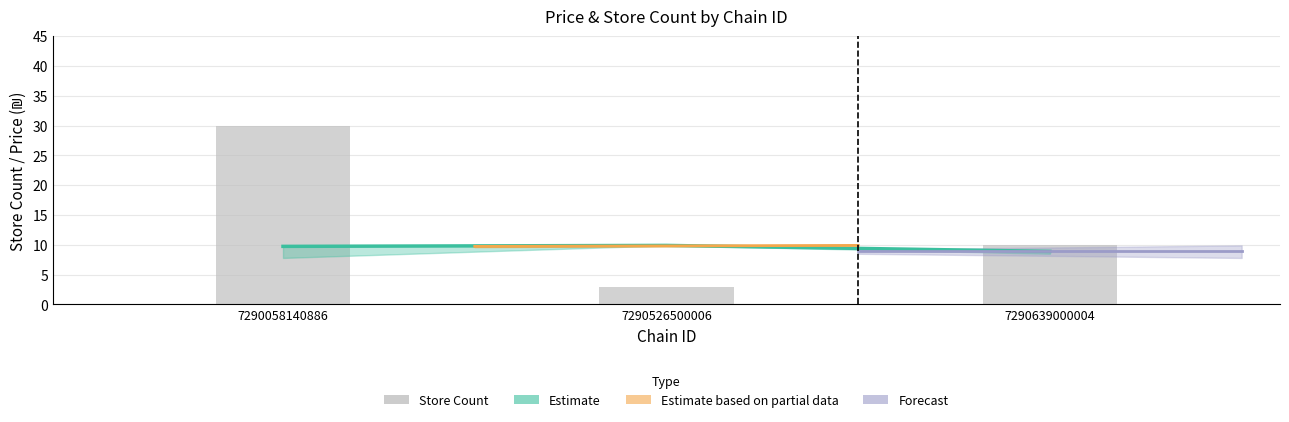

Which series has the largest total across all categories?

Store Count